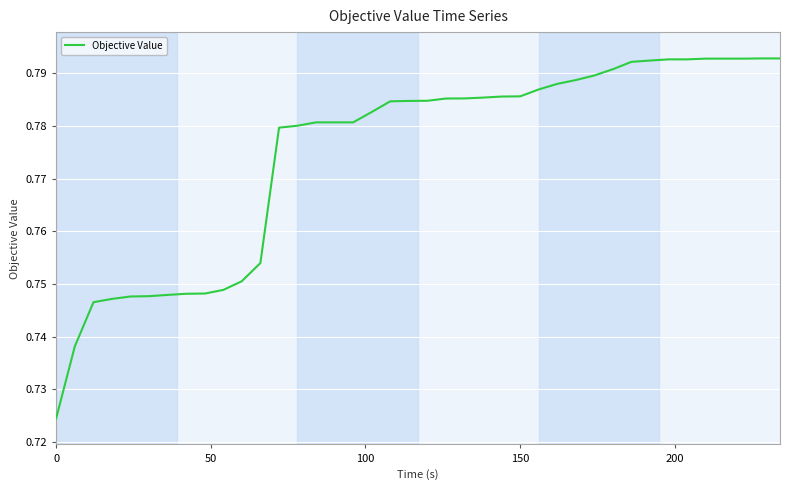

What is the average value?

0.8